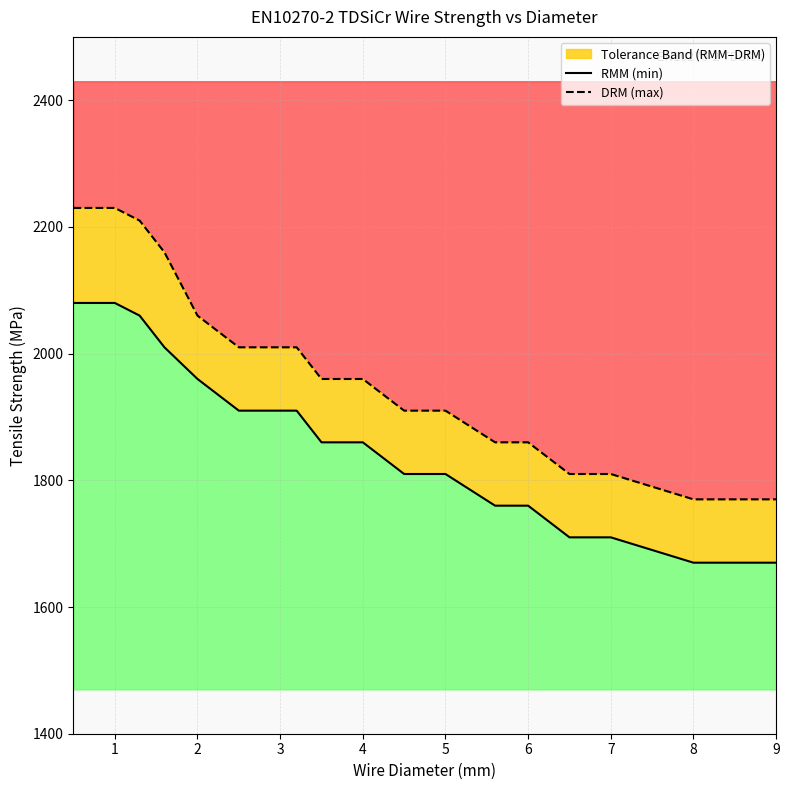

What is the lowest value of the DRM (max) series?

1770